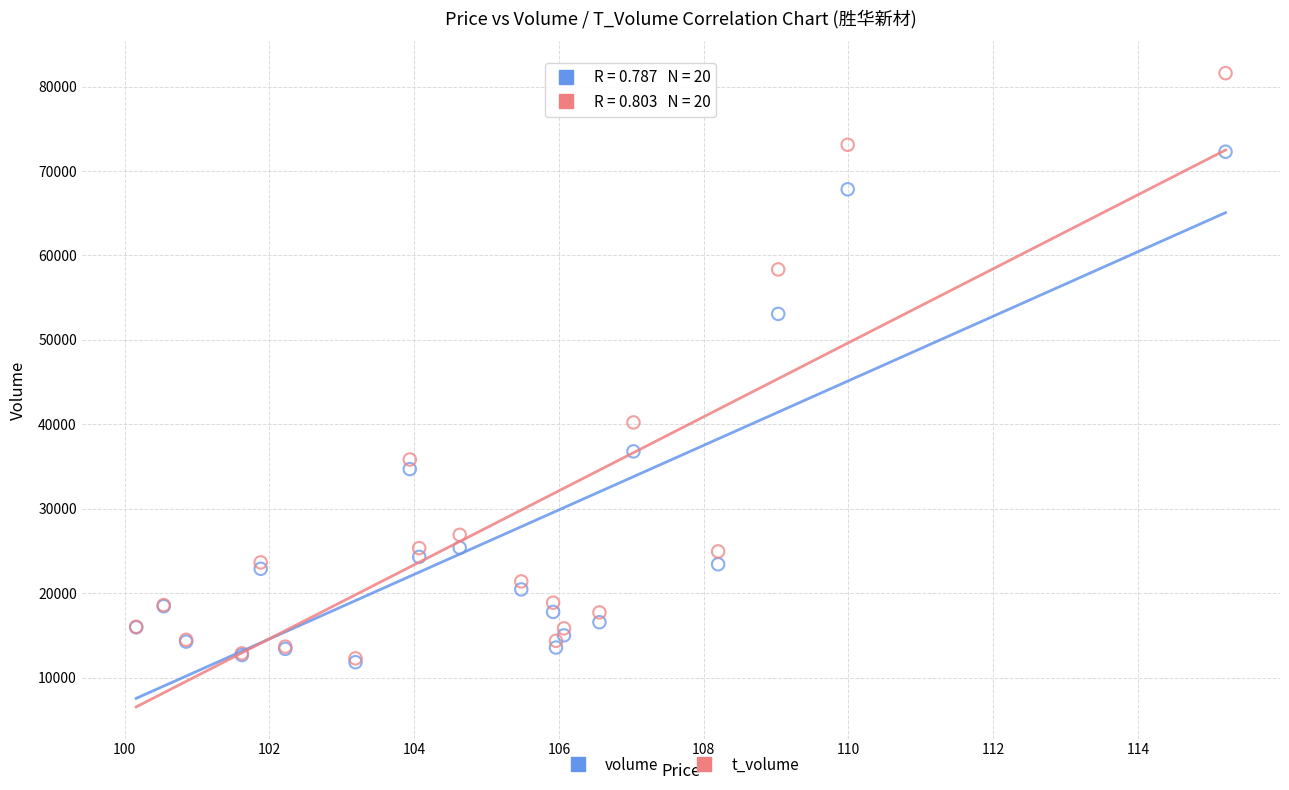

What are all the series names shown in the legend?

volume, t_volume